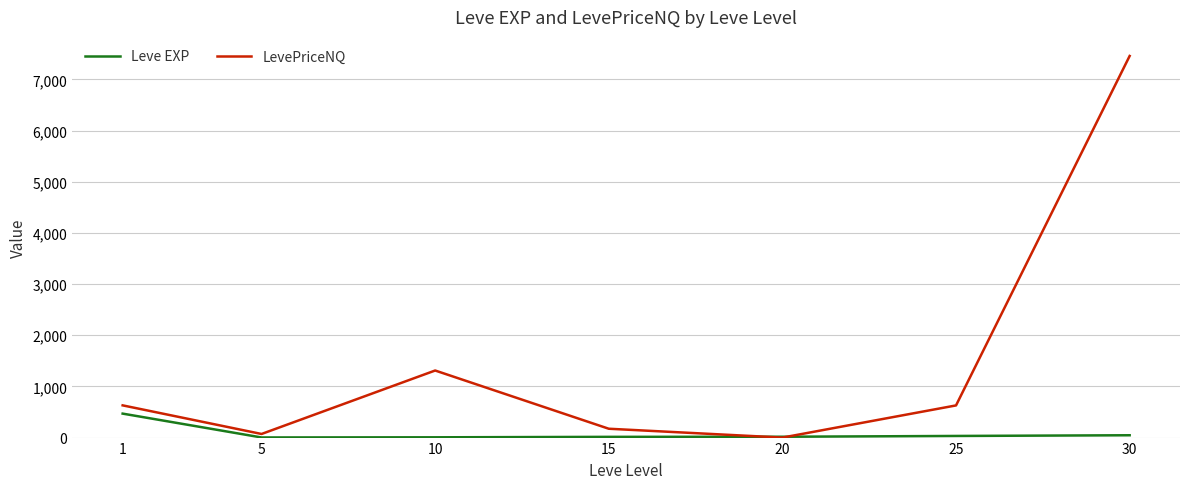

Is it true that LevePriceNQ equals 2185.2 at 10?

False